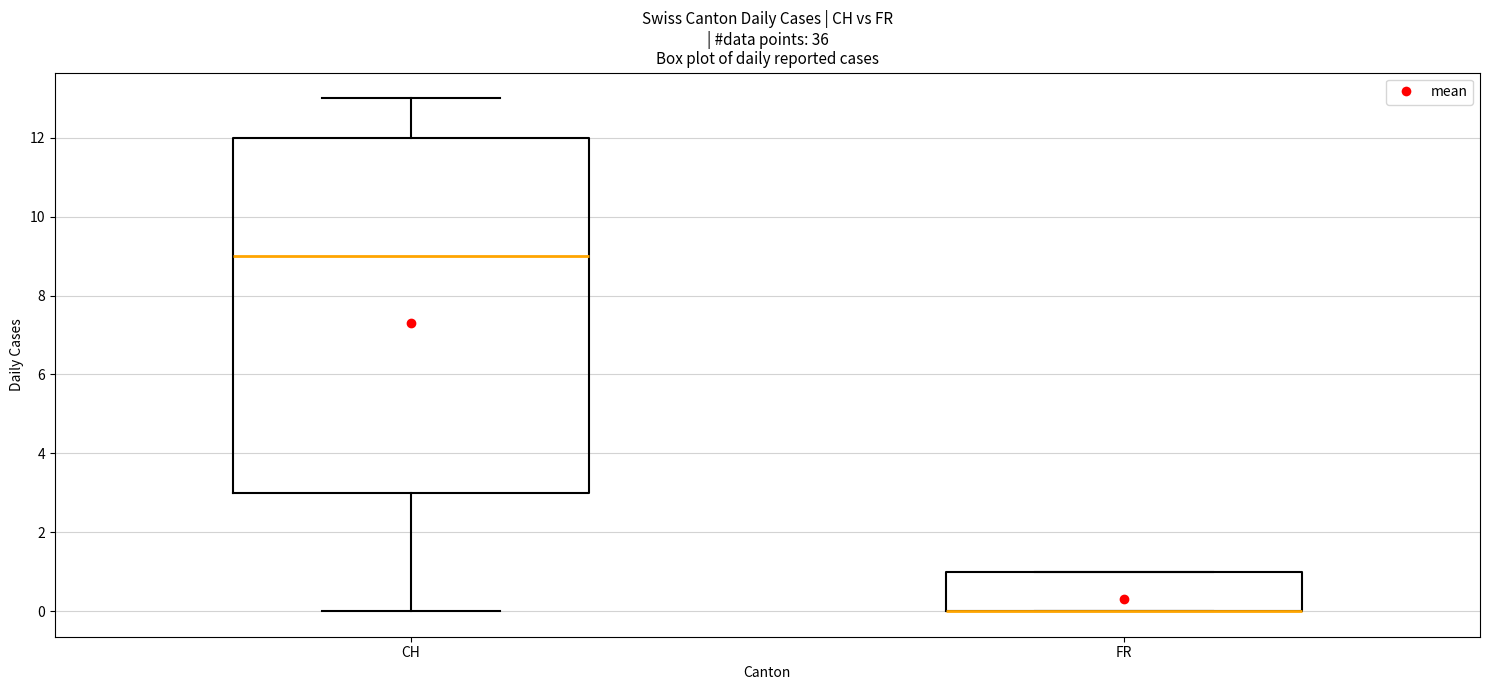

Where is the lower edge of the box for FR on the y-axis? The values are not printed on the chart, so give them approximately, as read against the axis.

0